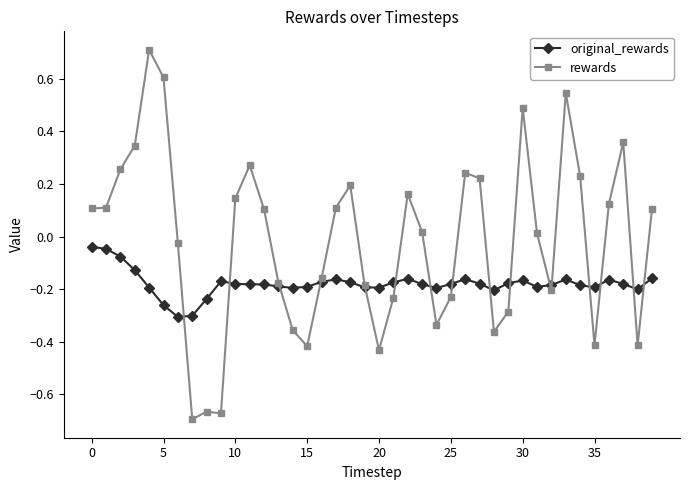

Rank the series by their average value, from highest to lowest.

rewards, original_rewards